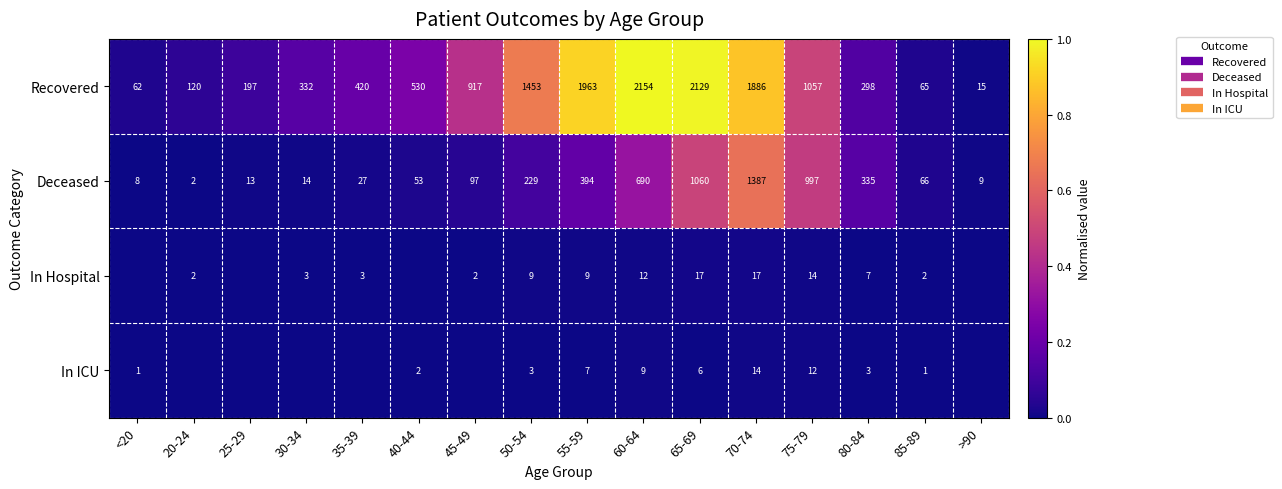

Rank the categories by Recovered value from lowest to highest.

>90, <20, 85-89, 20-24, 25-29, 80-84, 30-34, 35-39, 40-44, 45-49, 75-79, 50-54, 70-74, 55-59, 65-69, 60-64